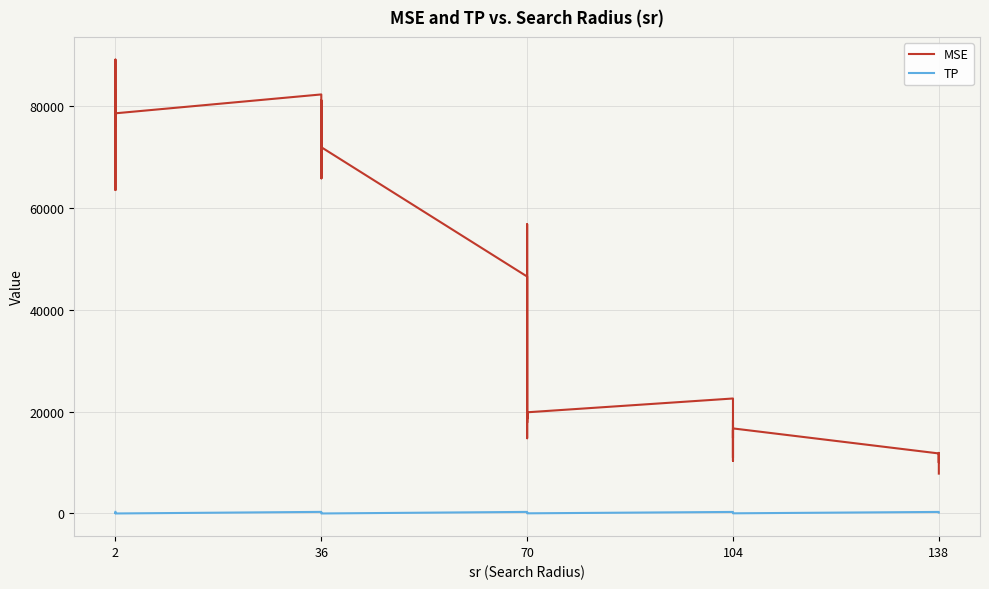

True or false: TP and MSE cross at least once.

False